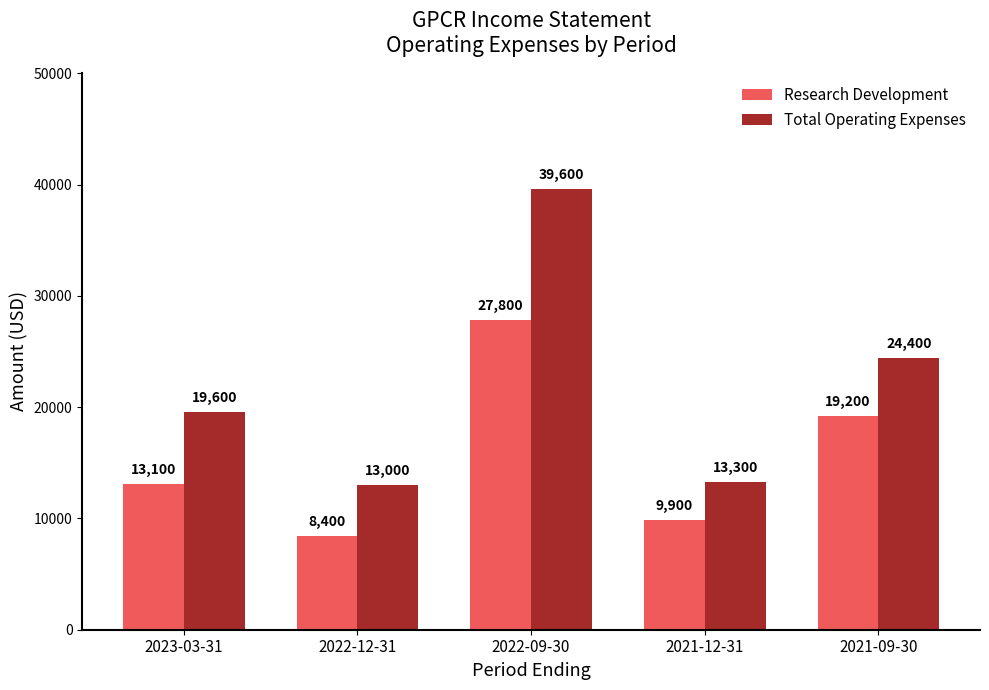

What is the difference between the maximum and minimum values in the Research Development series?

19400